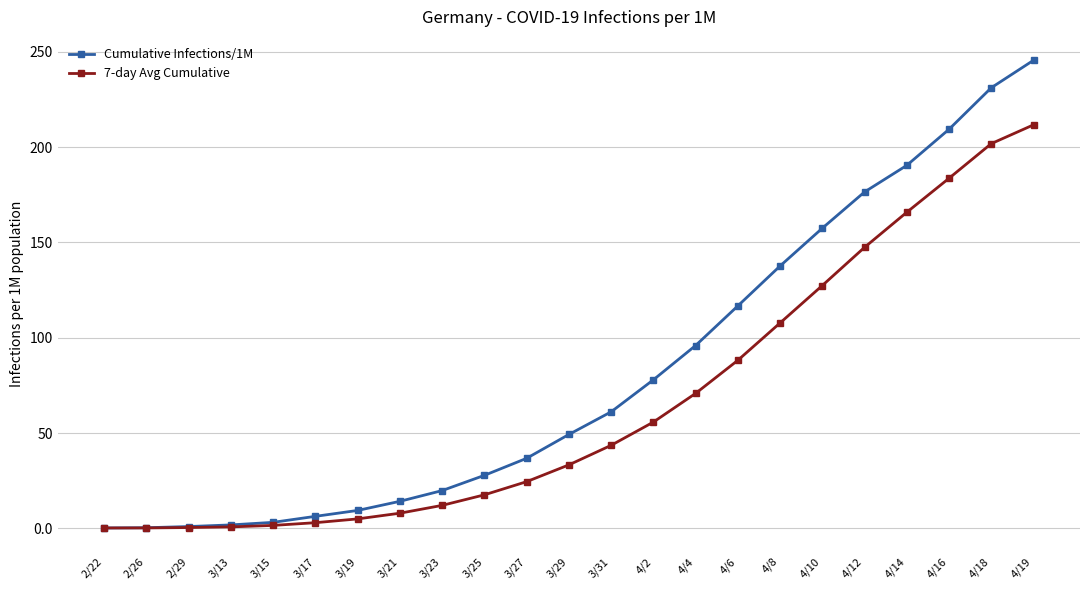

What is the difference between the 7-day Avg Cumulative values at 3/21 and 3/23?

4.1